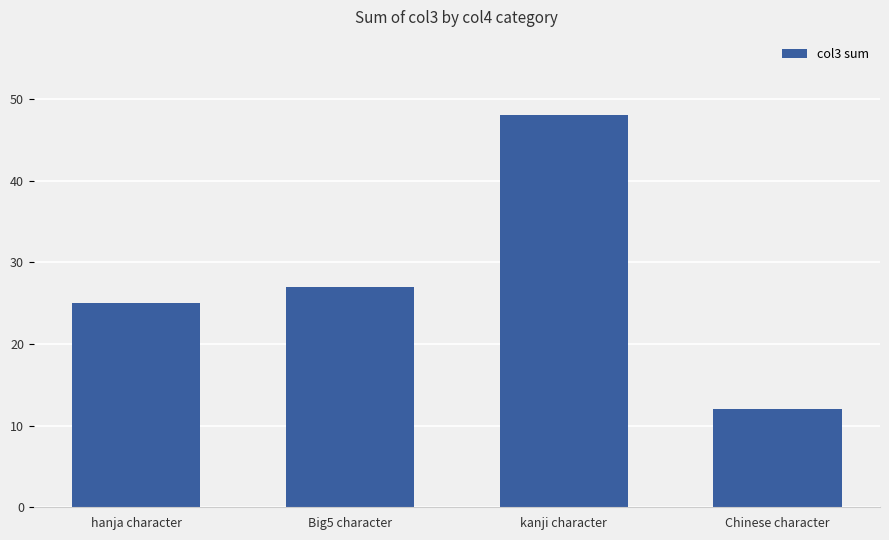

What position from the left is kanji character?

3